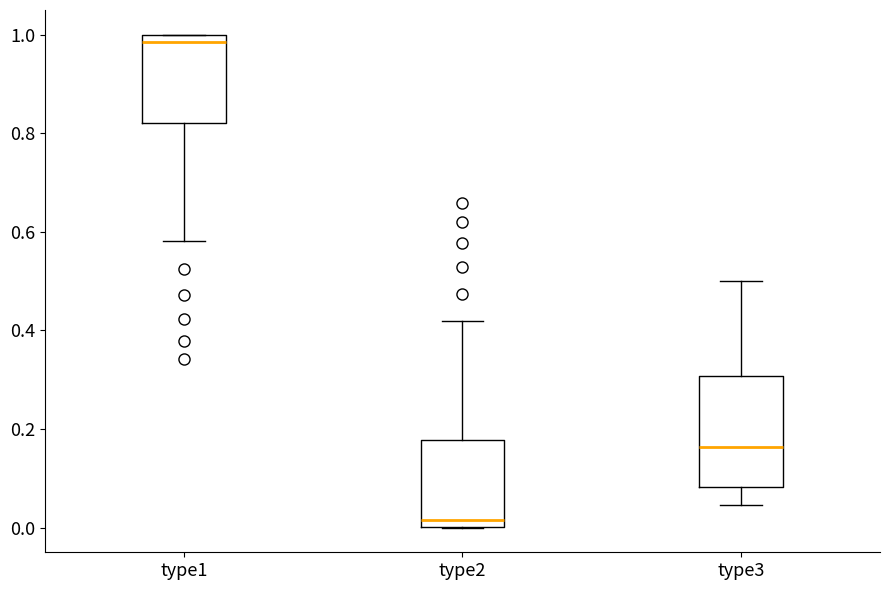

Which box's median line is the lowest?

type2